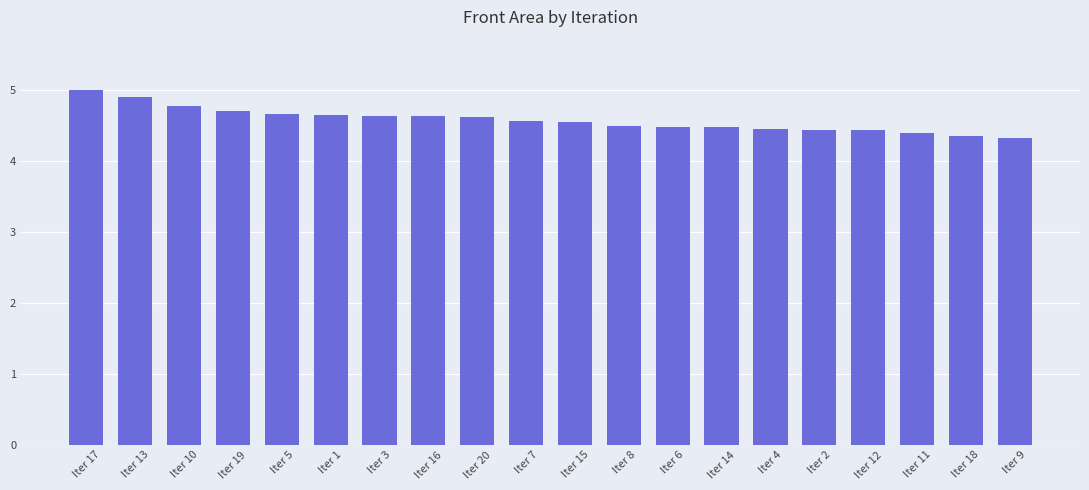

Which category has the highest value across all series?

Iter 17